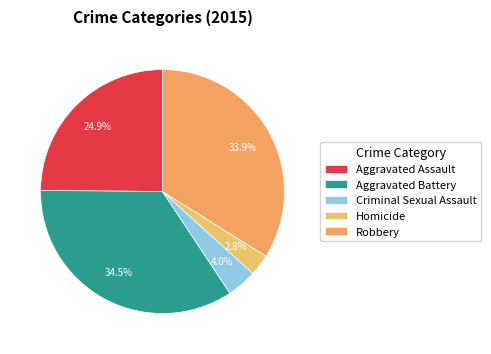

To the nearest percent, what is the difference between the largest and smallest slice percentages?

32%